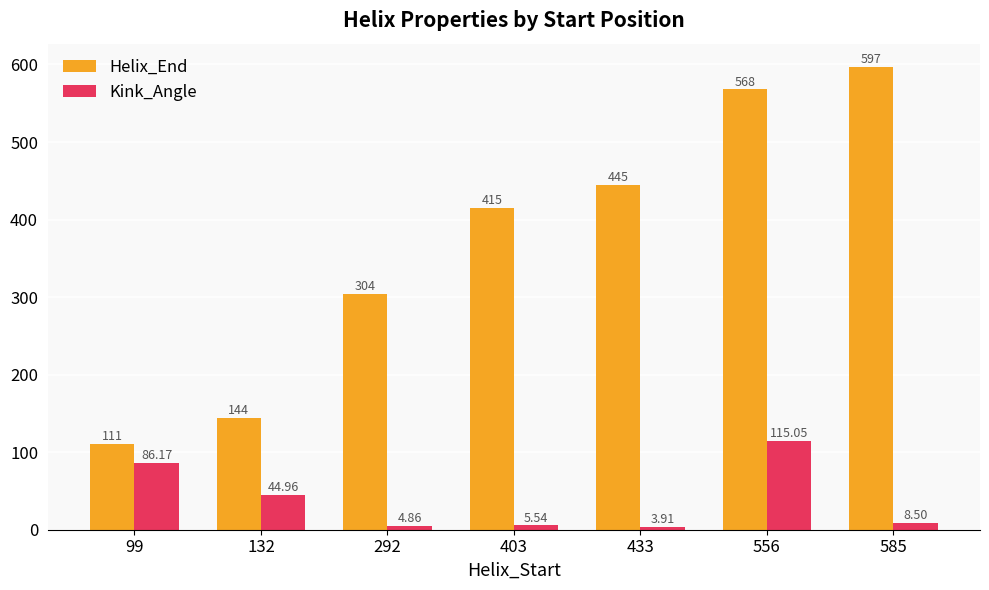

The Helix_End series shows 445.0 at 433. True or false?

True